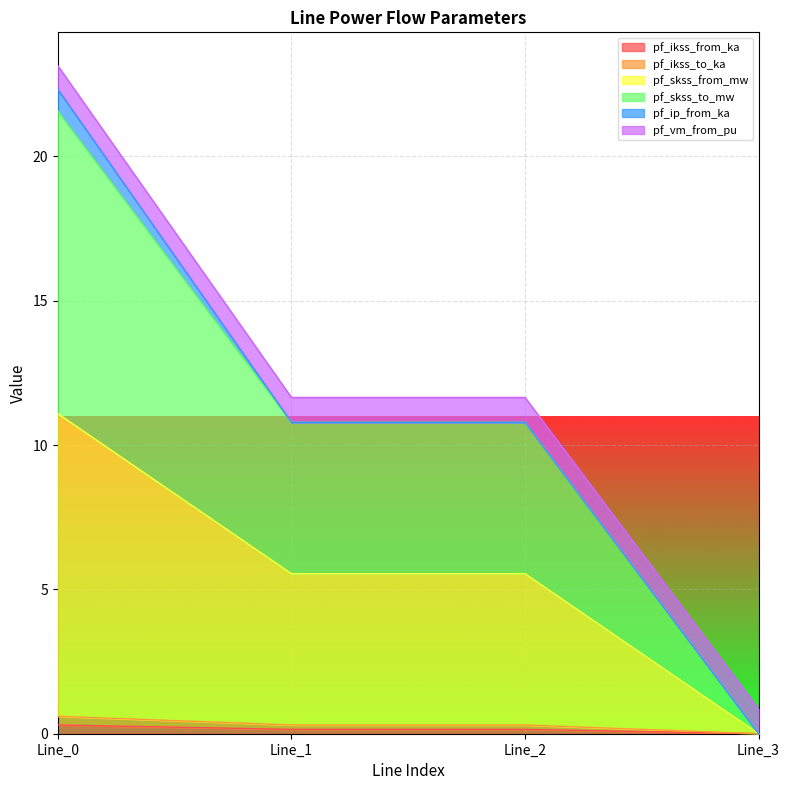

At which category does the chart reach its peak across all series?

Line_0